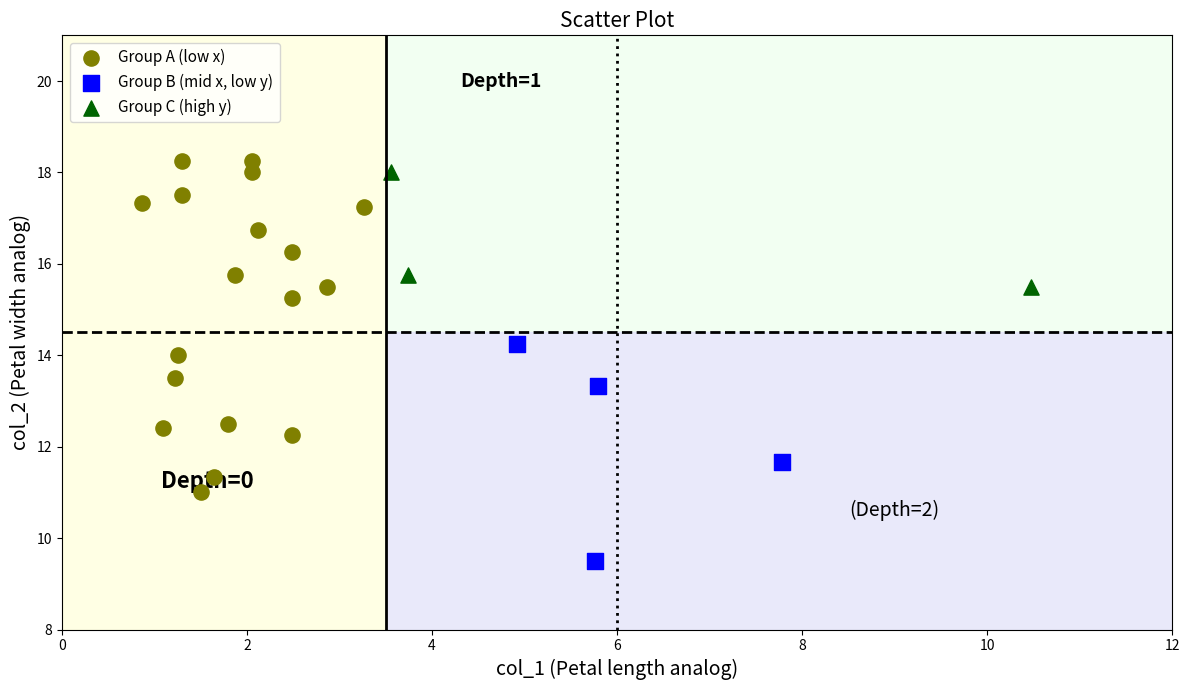

Which series contains the lowest Y value?

Group B (mid x, low y)